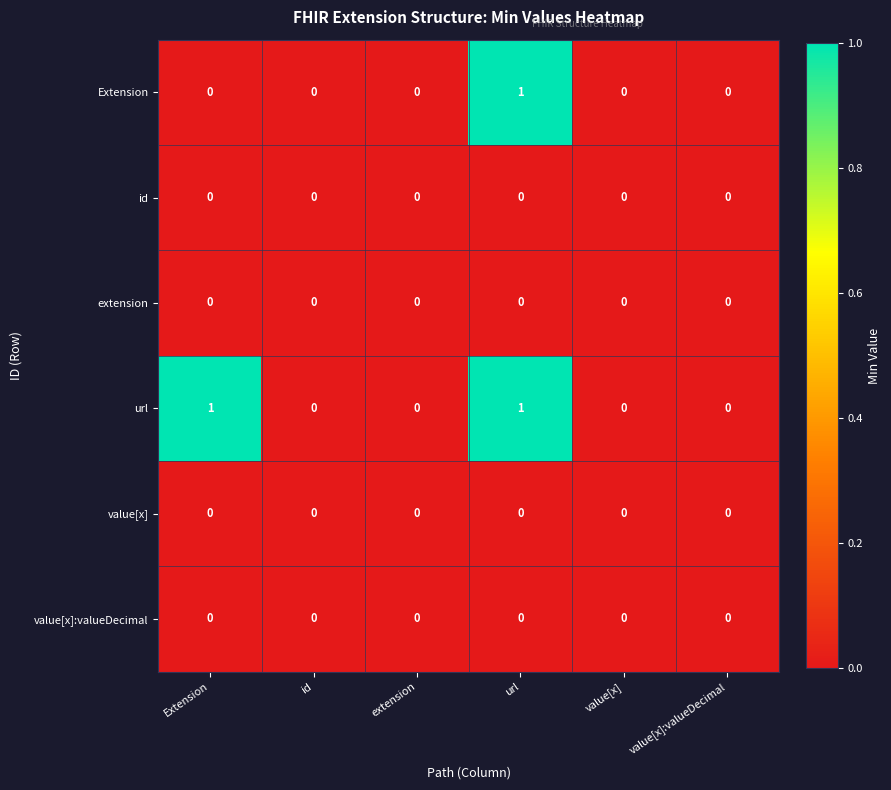

What is the greatest value displayed?

1